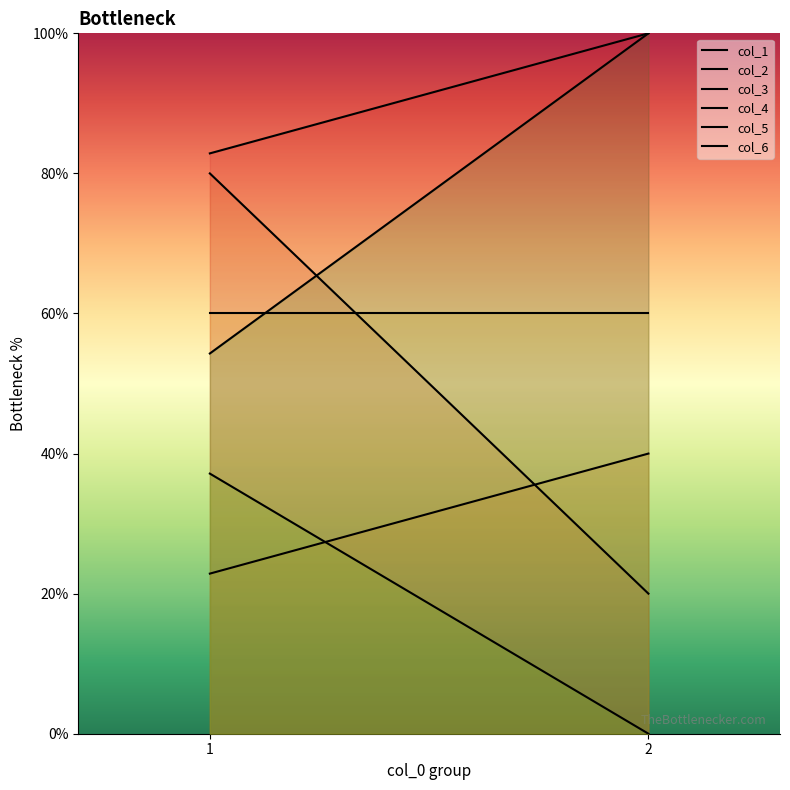

Reading left to right, transcribe all the data shown in this chart.

col_1: 1=82.9	2=100.0
col_2: 1=80.0	2=20.0
col_3: 1=22.9	2=40.0
col_4: 1=60.0	2=60.0
col_5: 1=37.1	2=0.0
col_6: 1=54.3	2=100.0